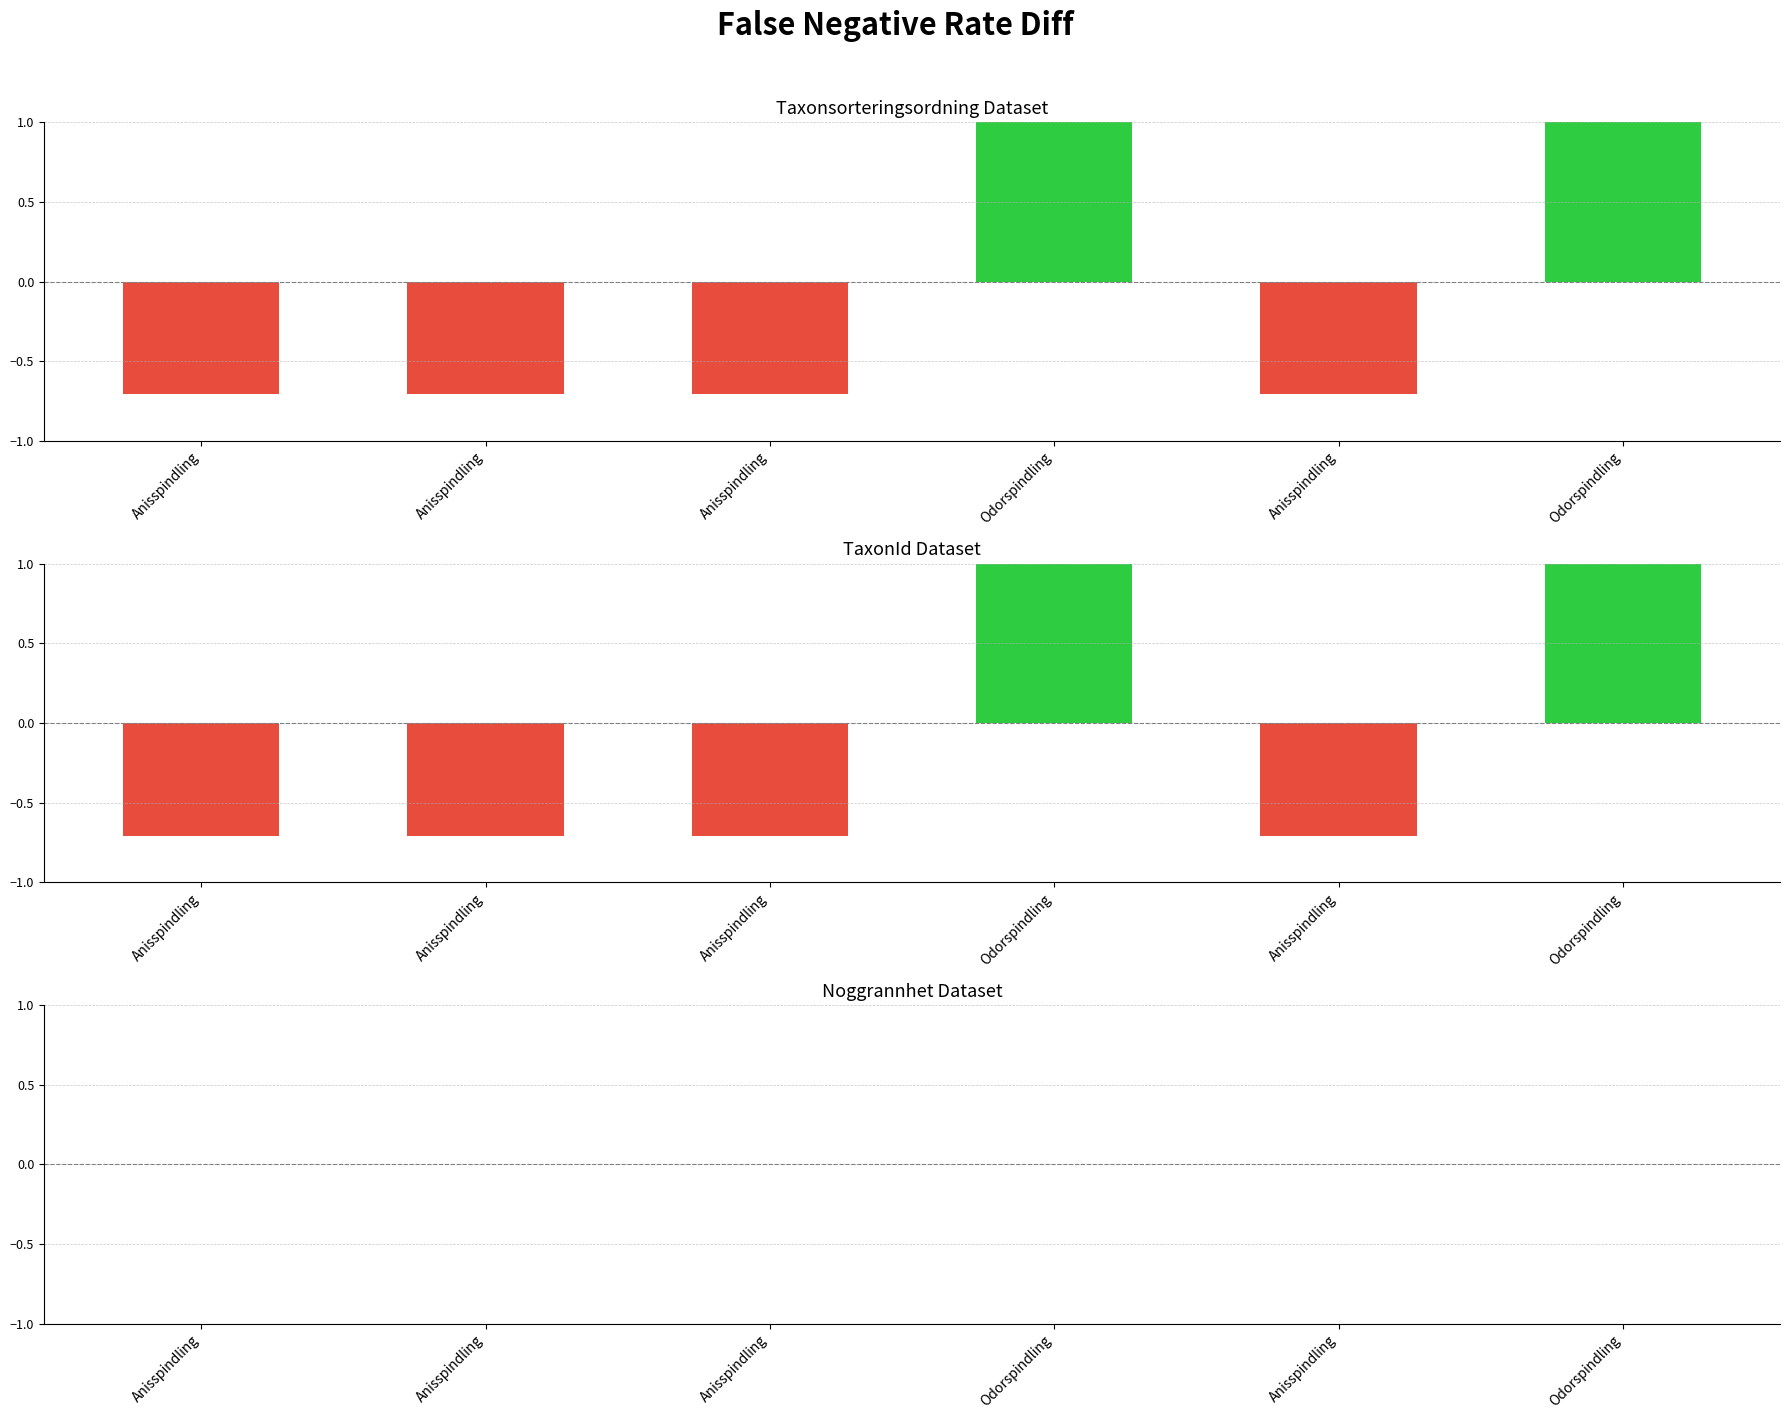

How many groups of bars are there?

6